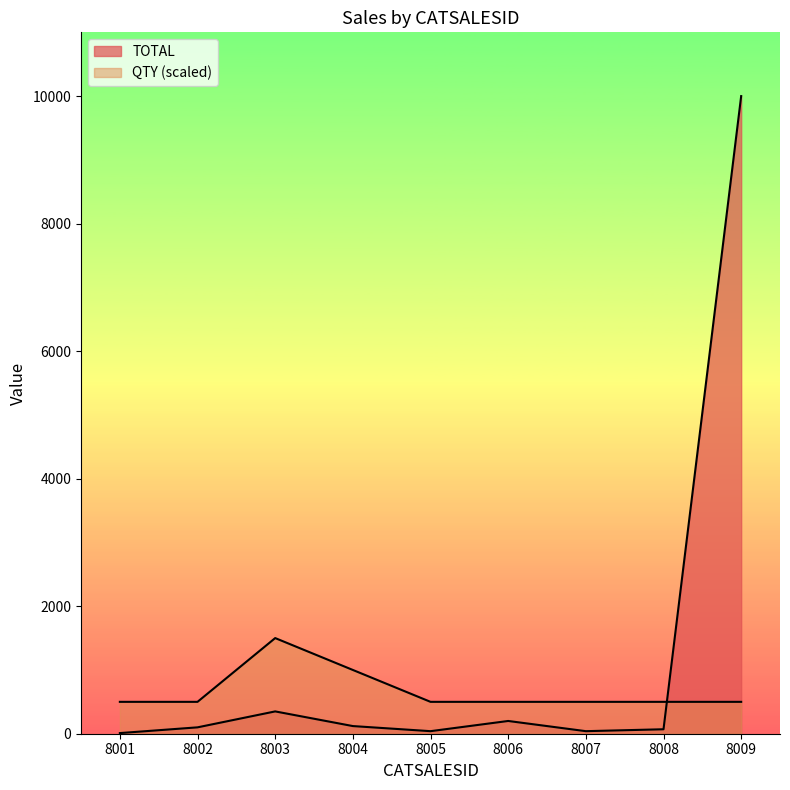

Does the chart display data point markers on the line(s)?

No